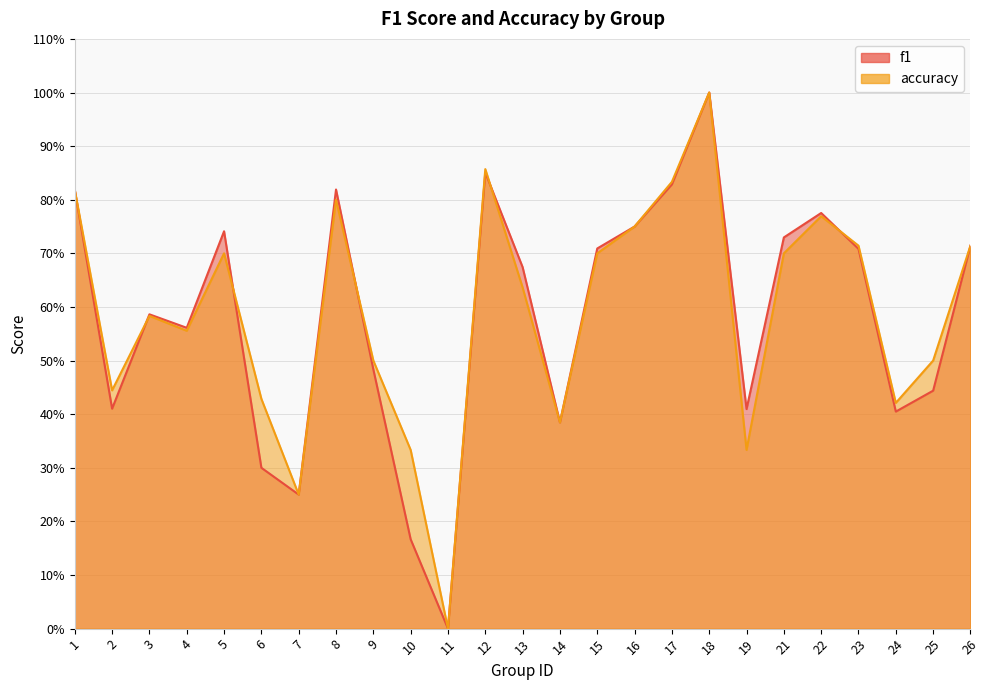

What is the sum of the accuracy values at 6 and 23?

1.1